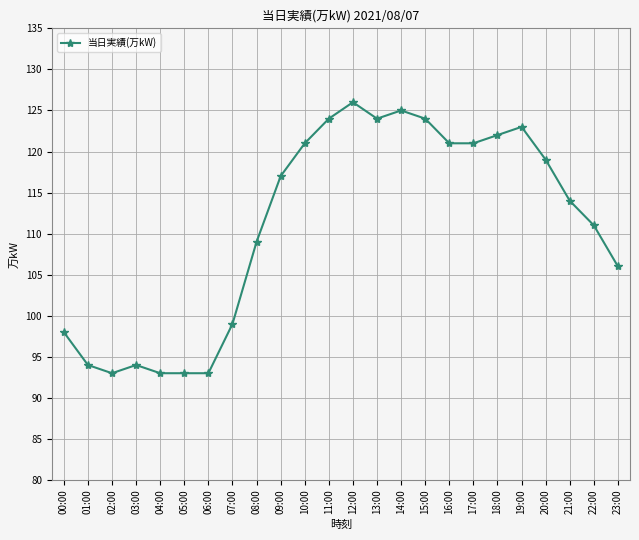

Reading right to left, extract all data points from this chart.

106	111	114	119	123	122	121	121	124	125	124	126	124	121	117	109	99	93	93	93	94	93	94	98